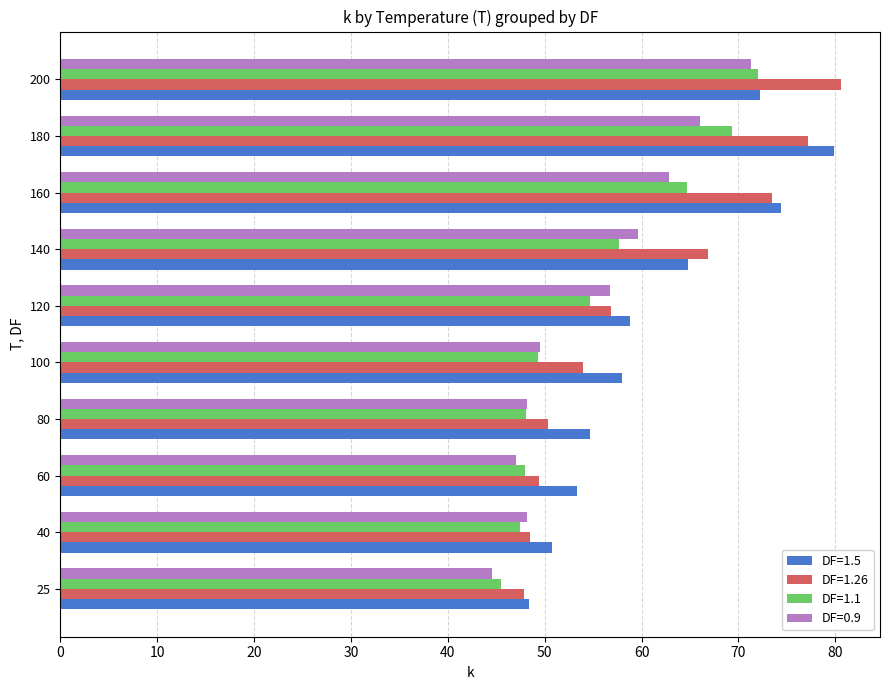

What is the difference between the maximum and minimum values in the DF=1.1 series?

26.5